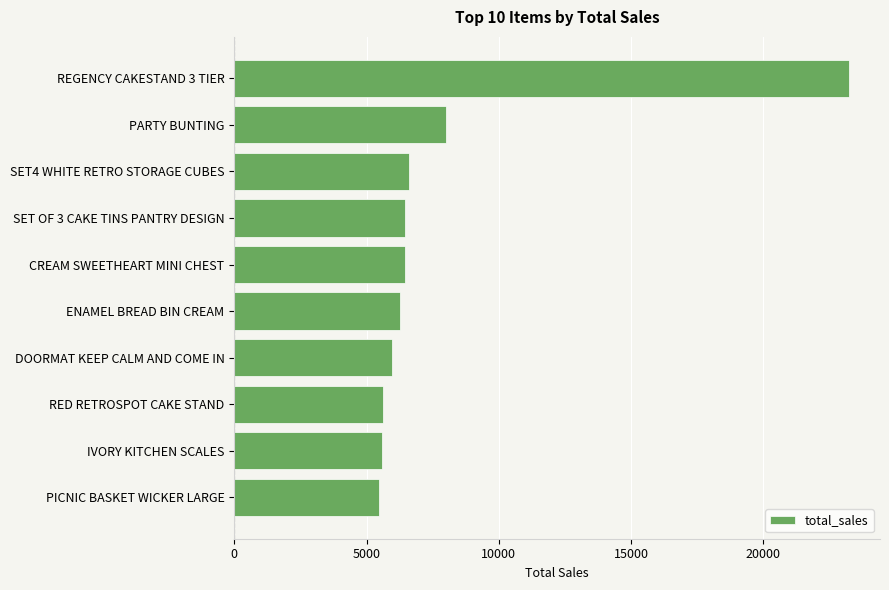

Does the chart contain any negative values?

No